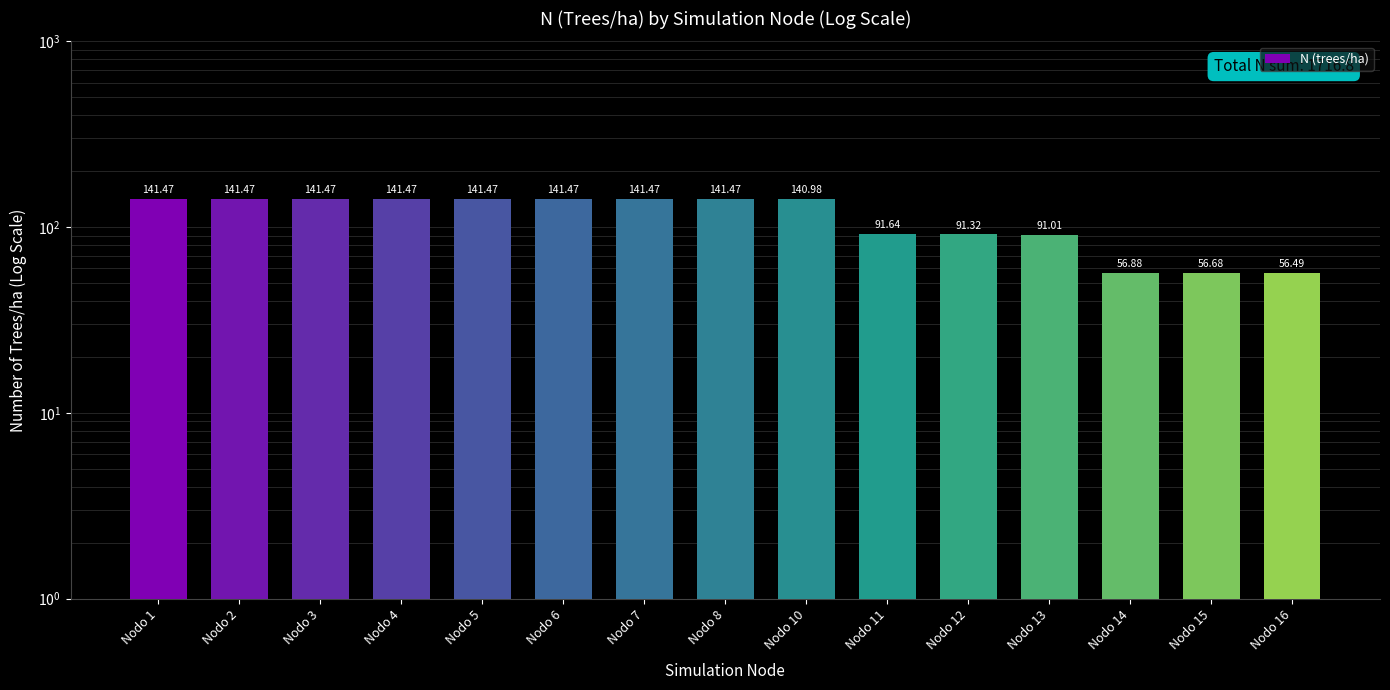

Reading left to right, what are all the values shown in this chart?

Nodo 1=141.5	Nodo 2=141.5	Nodo 3=141.5	Nodo 4=141.5	Nodo 5=141.5	Nodo 6=141.5	Nodo 7=141.5	Nodo 8=141.5	Nodo 10=141.0	Nodo 11=91.6	Nodo 12=91.3	Nodo 13=91.0	Nodo 14=56.9	Nodo 15=56.7	Nodo 16=56.5